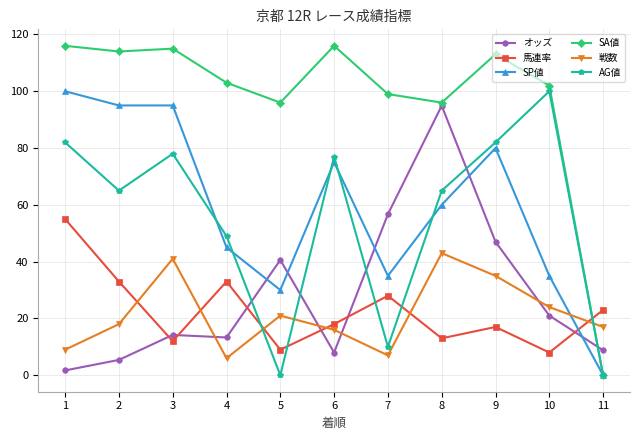

Is the value of オッズ at 10 greater than the value of SA値 at 5?

No